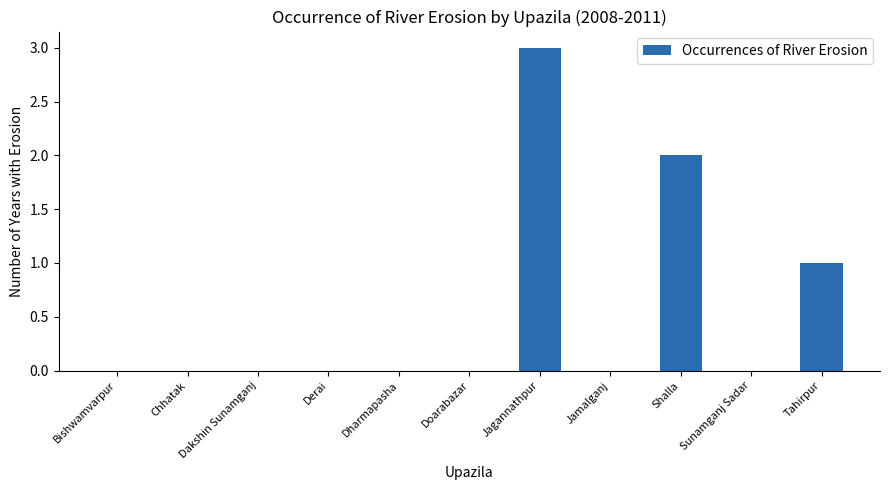

Is it true that the value at Derai is 0?

True